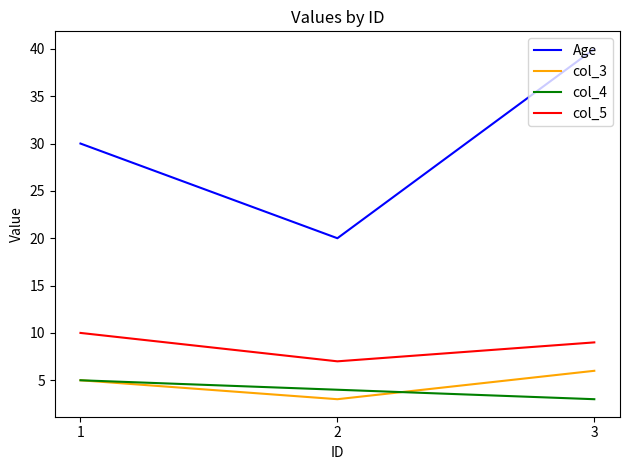

What is the spread (max minus min) of values at 3?

37